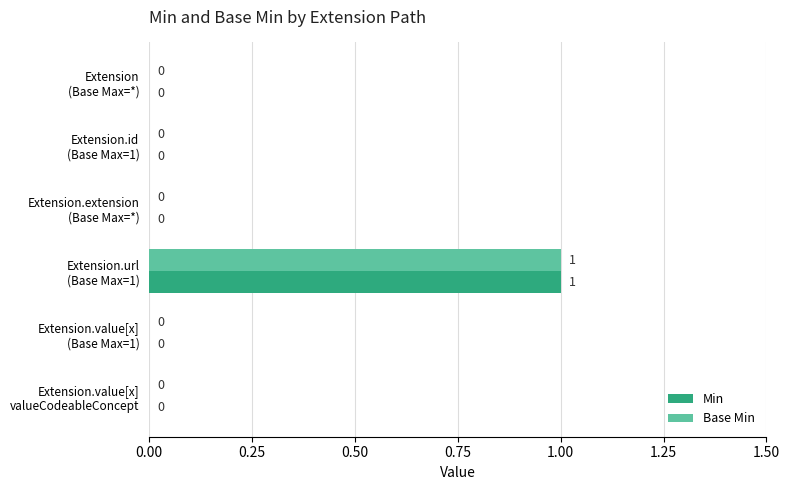

How many Min values are between 0 and 1?

6